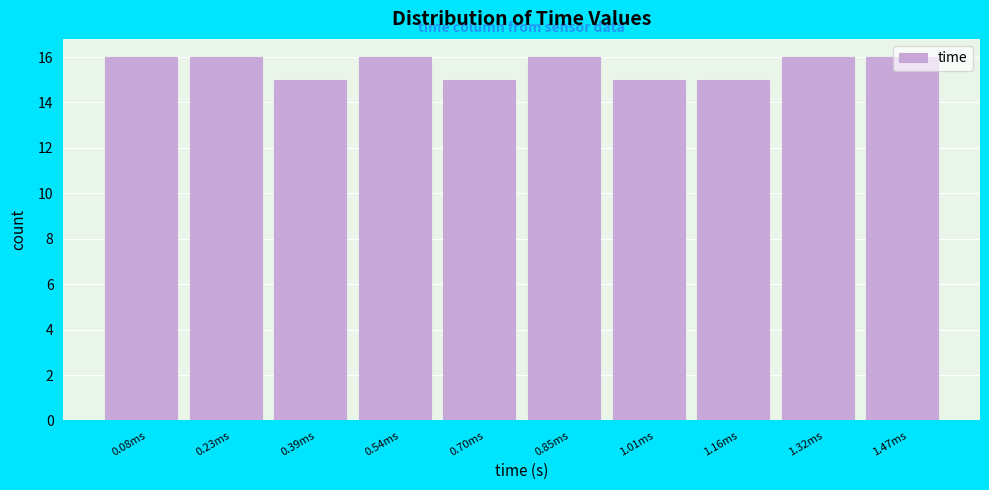

True or false: the data shows 16 at 0.85ms.

True